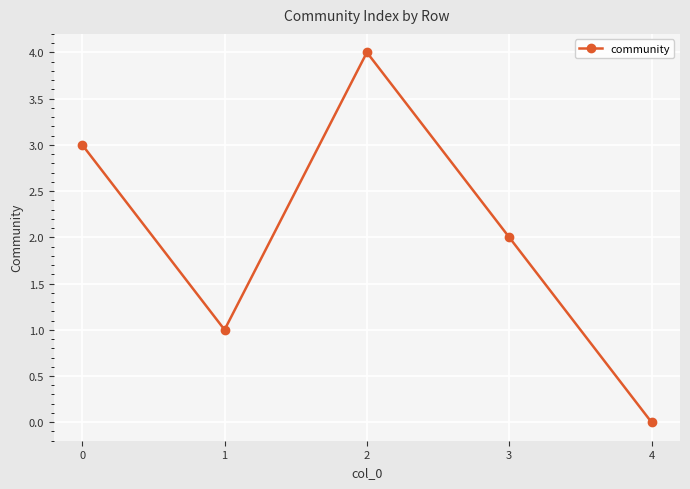

What is the value of the 4th point from the left?

2